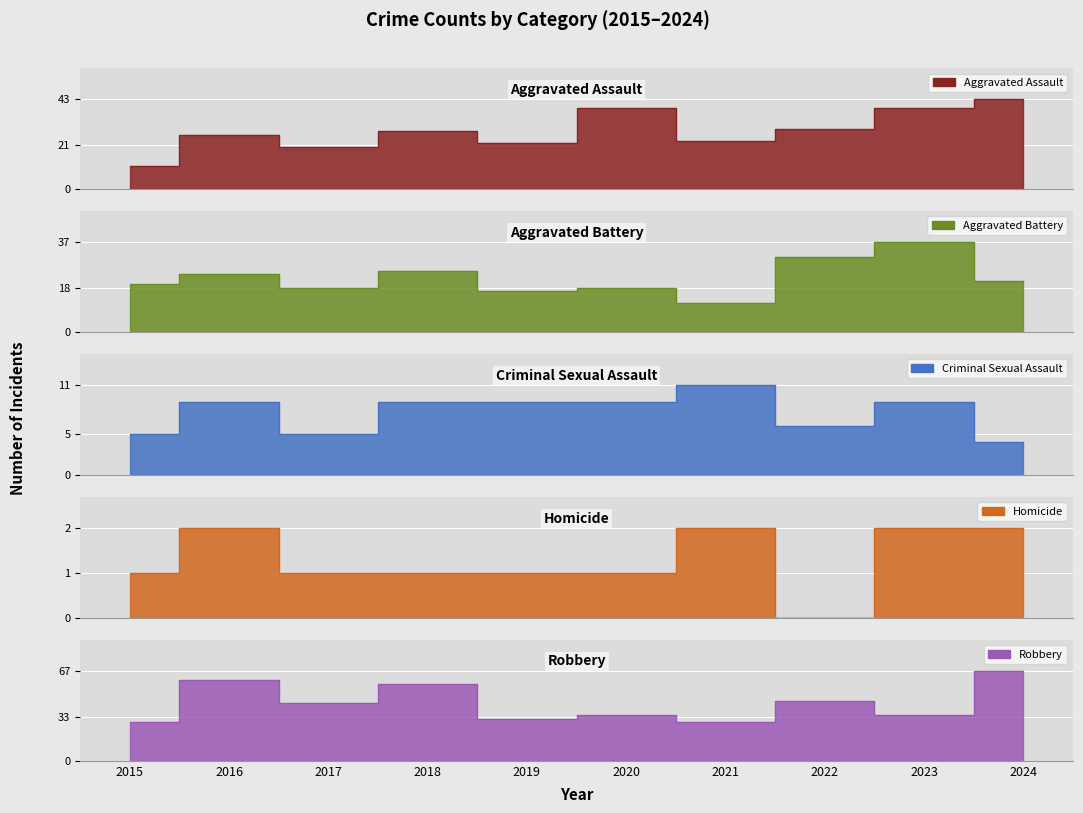

At which label is Aggravated Battery closest to 24?

2016